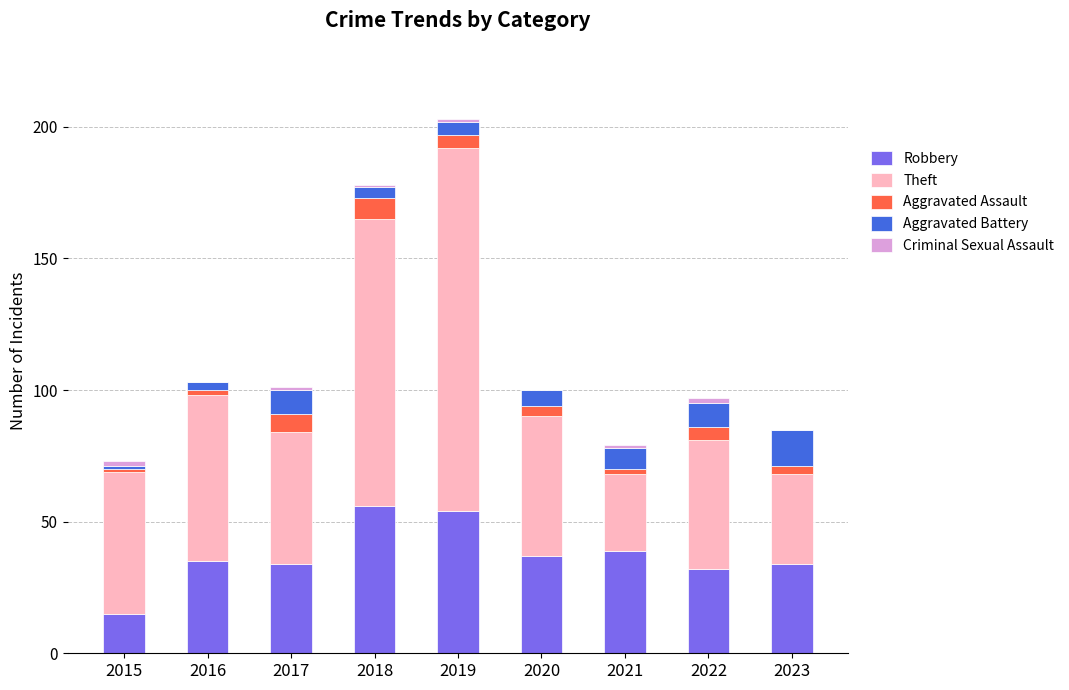

What is the maximum value for Robbery?

56